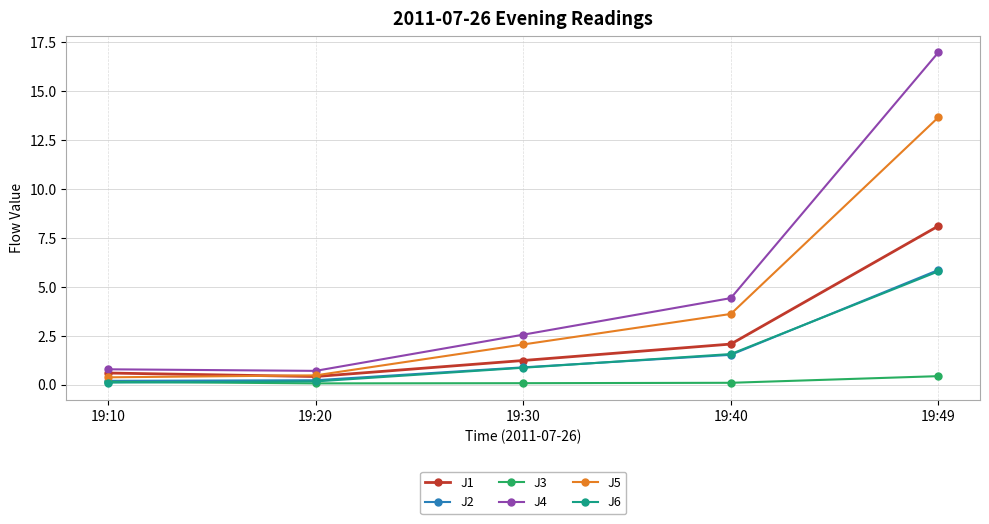

How many lines are shown in the chart?

6